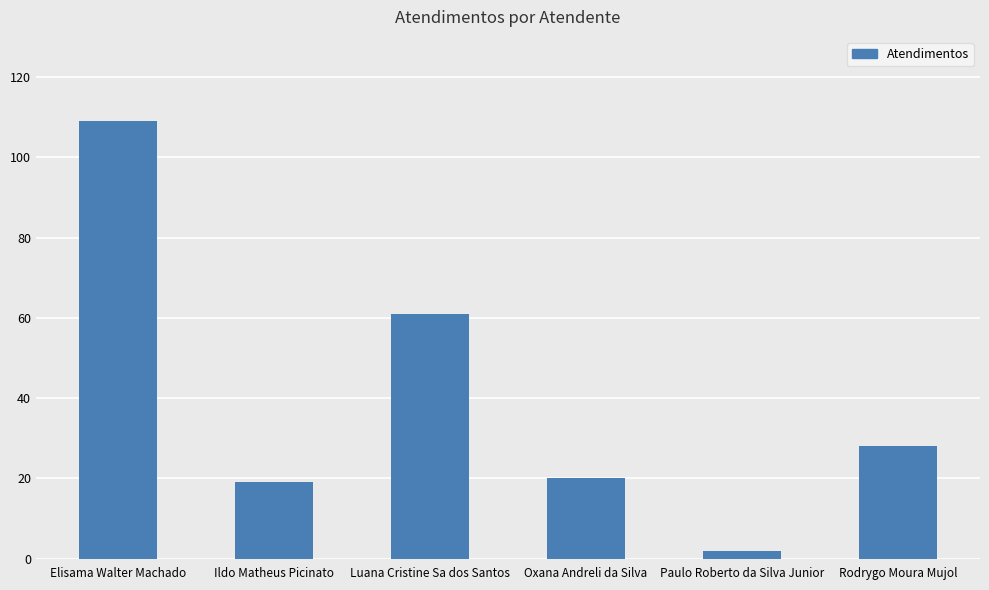

Which category has the lowest value across all series?

Paulo Roberto da Silva Junior